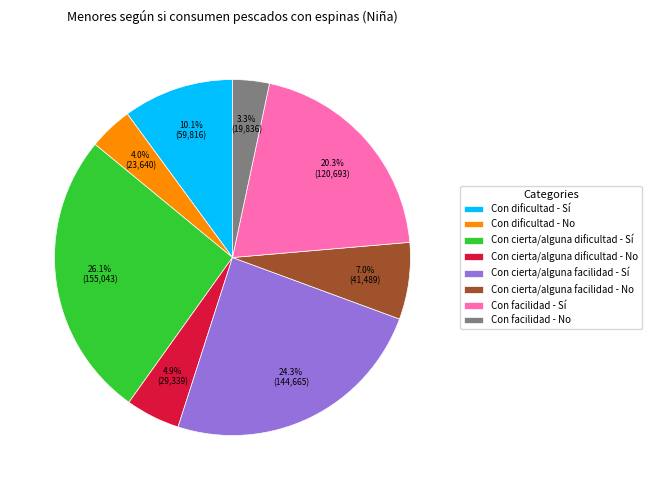

How many segments does this pie chart have?

8